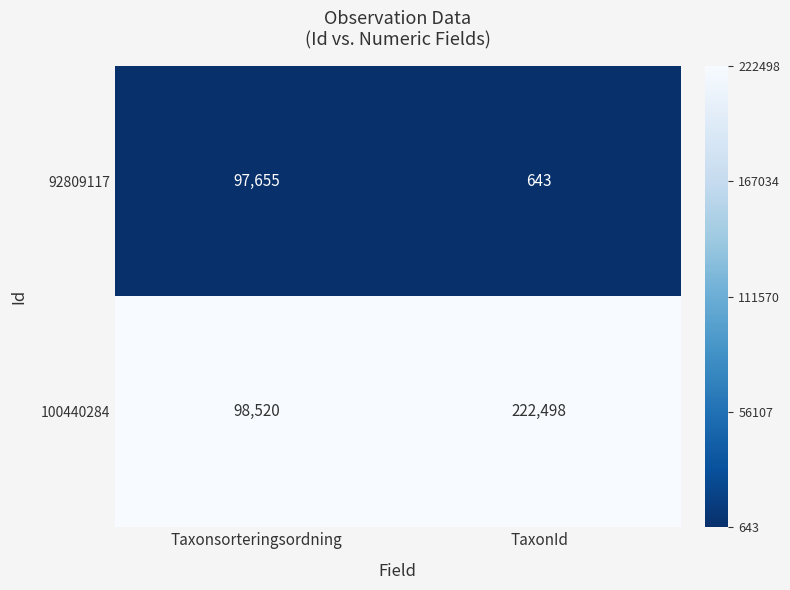

What is the spread (max minus min) of values at Taxonsorteringsordning?

865